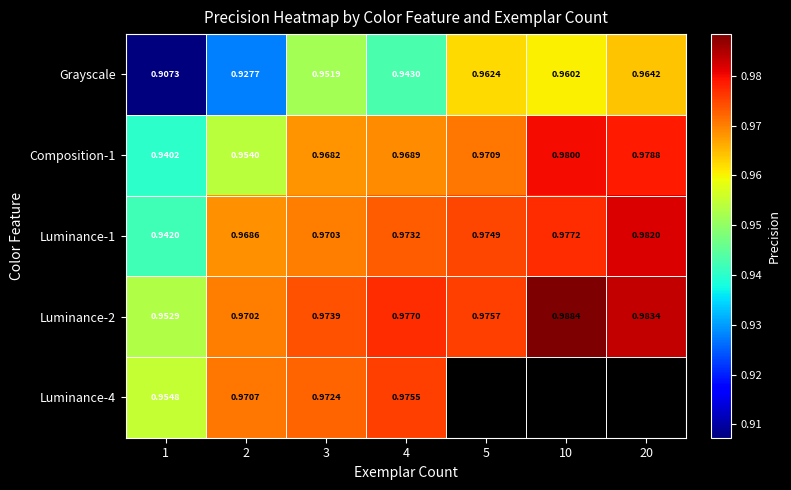

Between 2 and 4, which series saw the biggest shift?

Grayscale